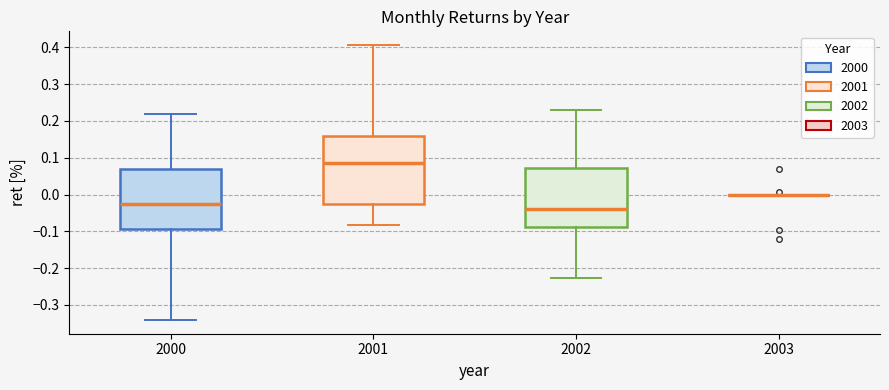

Reading left to right, read every box against the y-axis: the position of its median line, the range the box covers, and the ends of its whiskers. The values are not printed on the chart, so give them approximately, as read against the axis.

2000: median -0.03, box -0.09 to 0.07, whiskers -0.34 to 0.22
2001: median 0.08, box -0.03 to 0.16, whiskers -0.08 to 0.41
2002: median -0.04, box -0.09 to 0.07, whiskers -0.23 to 0.23
2003: box collapsed to a line at 0.00, whiskers 0.00 to 0.00